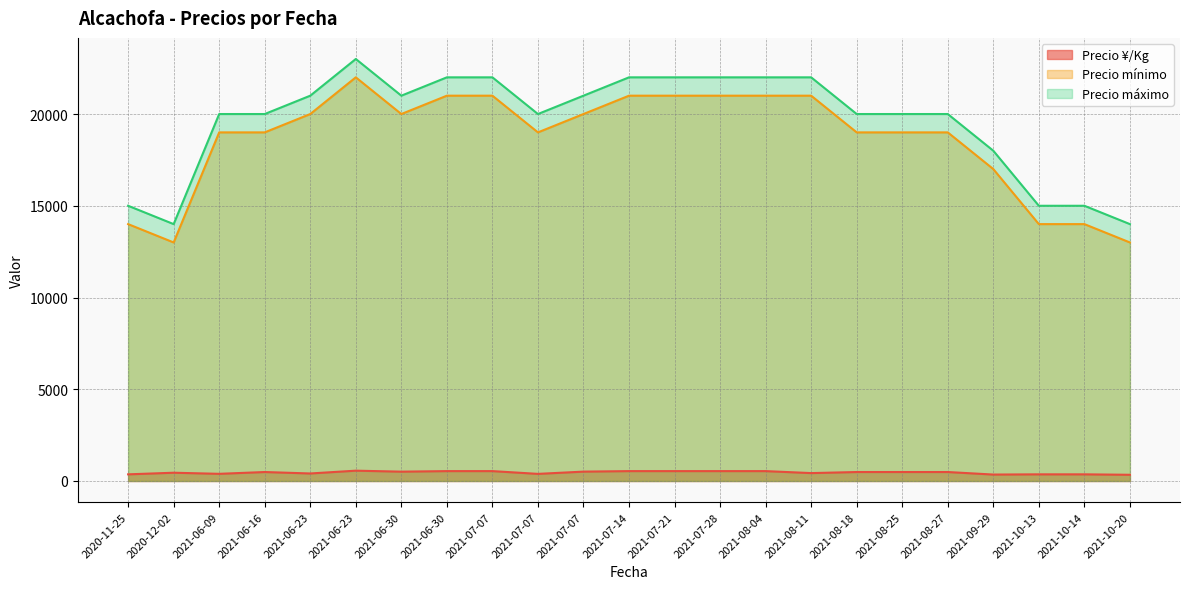

What is the spread (max minus min) of values at 2021-06-30?

20492